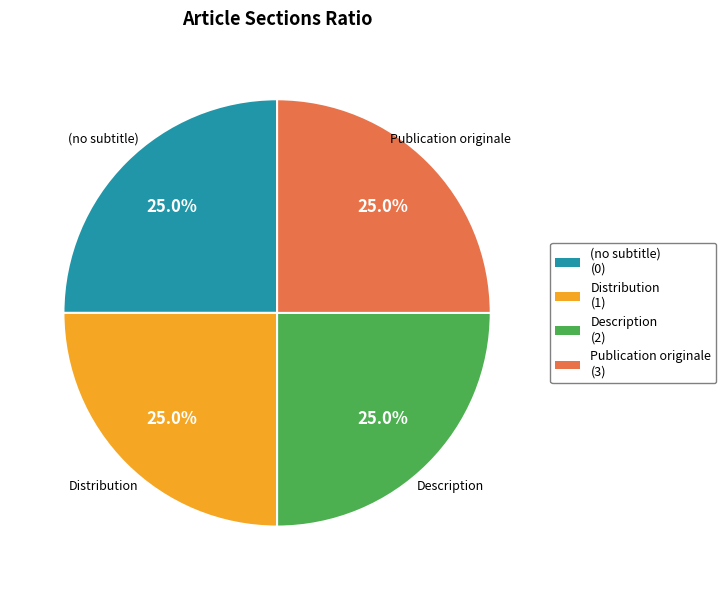

What percentage is NOT represented by Description?

75.0%